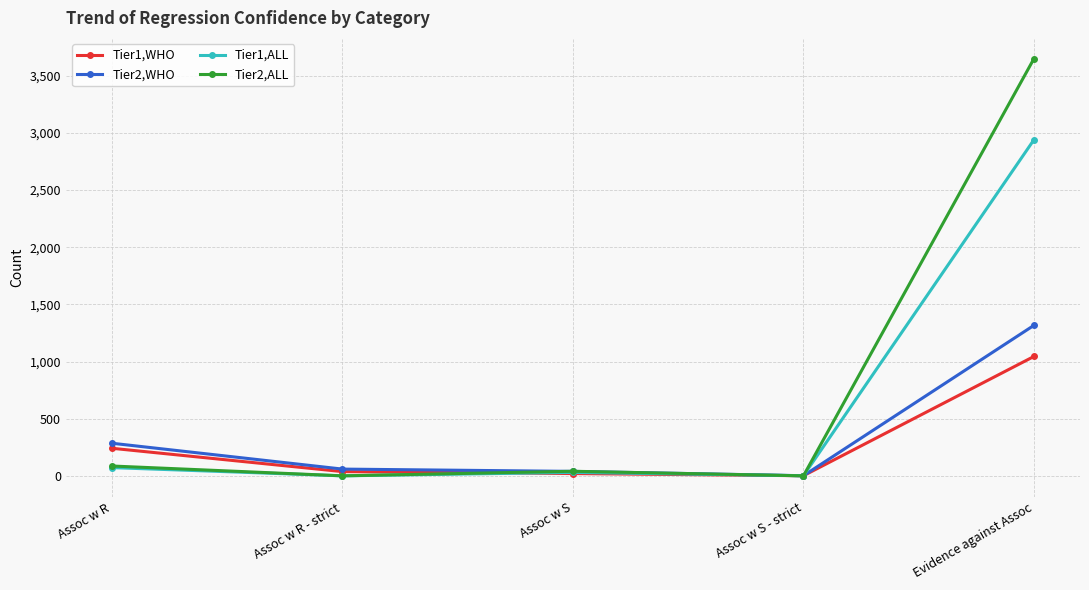

At which label does Tier1,ALL first exceed 30?

Assoc w R